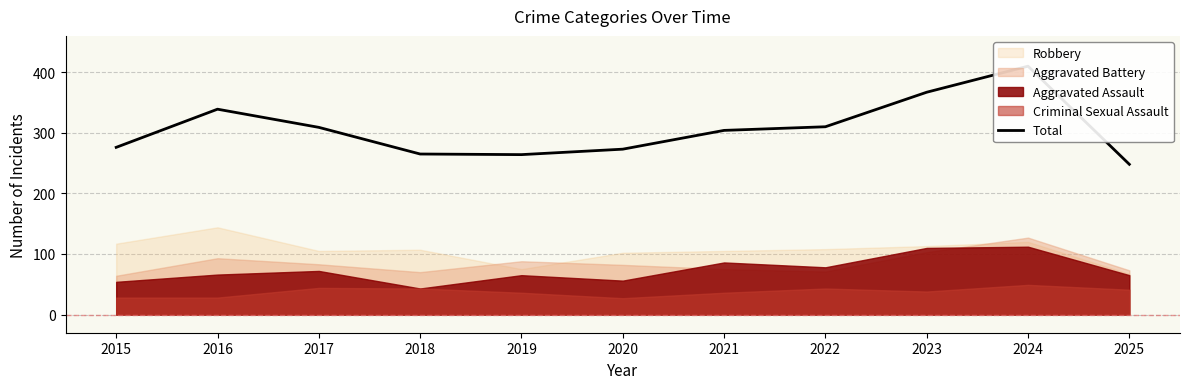

List the labels in order of value, largest first.

2024, 2023, 2016, 2022, 2017, 2021, 2015, 2020, 2018, 2019, 2025